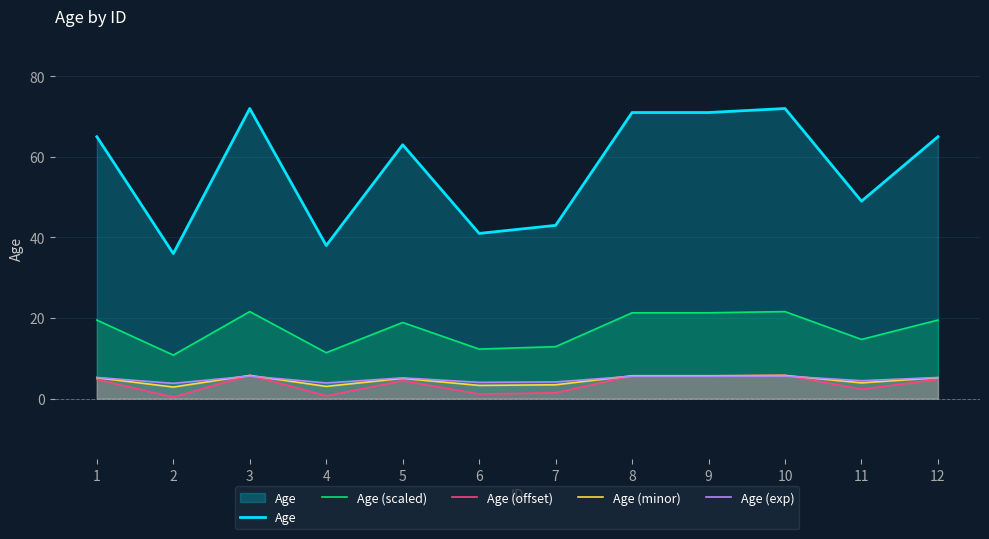

What is the value of the Age (scaled) point at the 10th from the left?

21.6